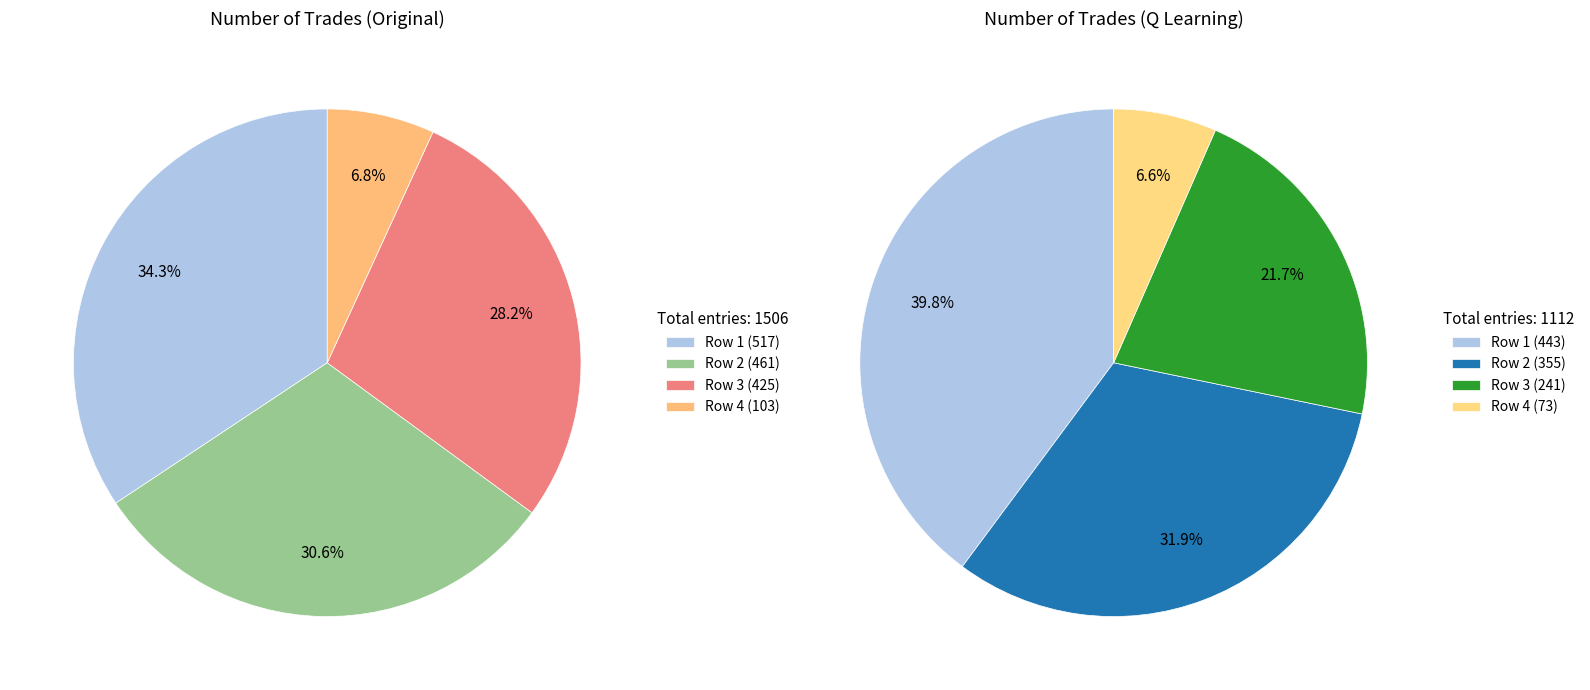

True or false: 2 accounts for 28% of the total.

True